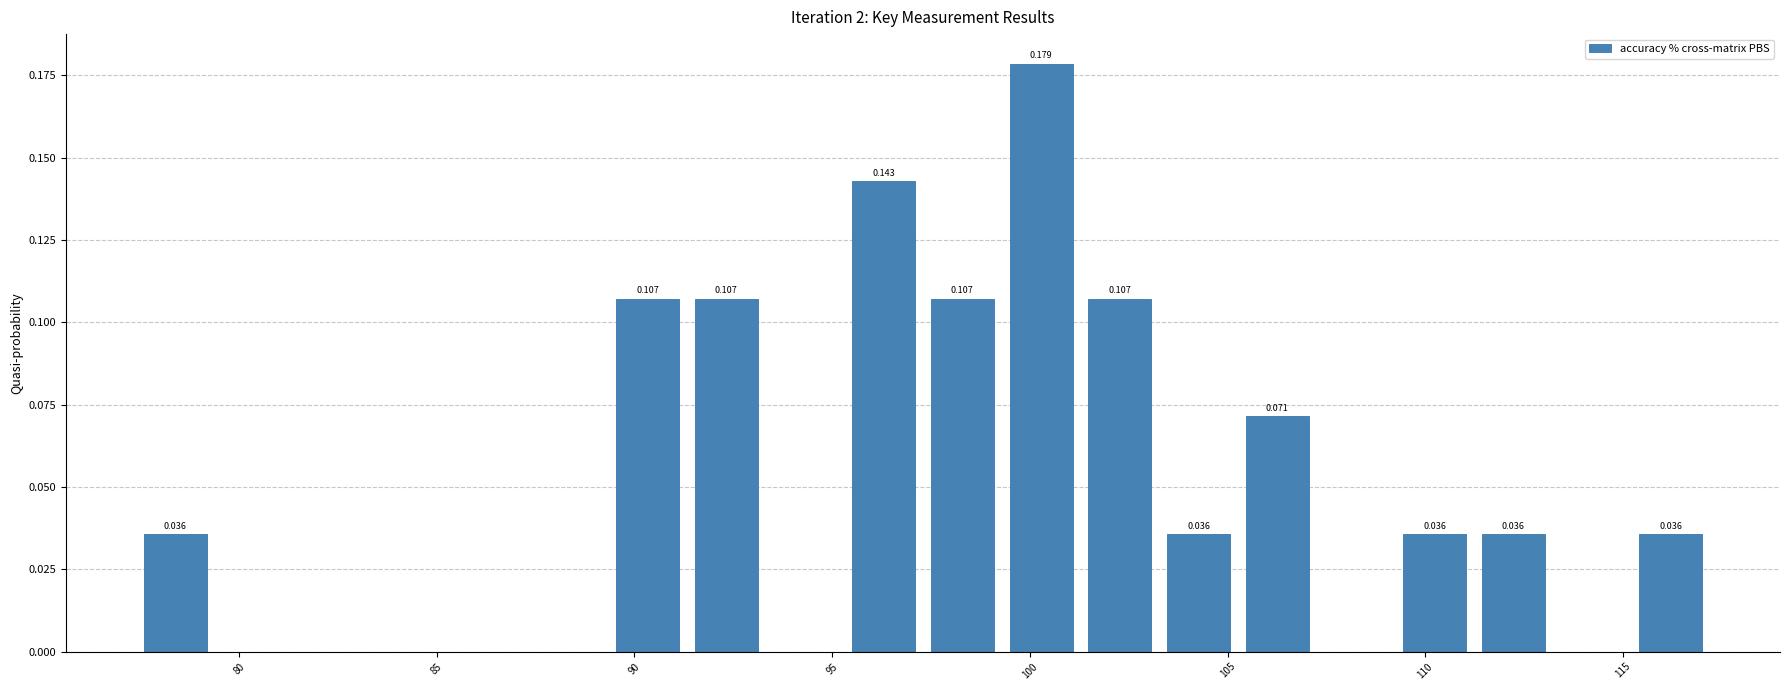

Around what value on the x-axis is the tallest bar? Give the approximate position of its centre, as read against the axis.

100.5